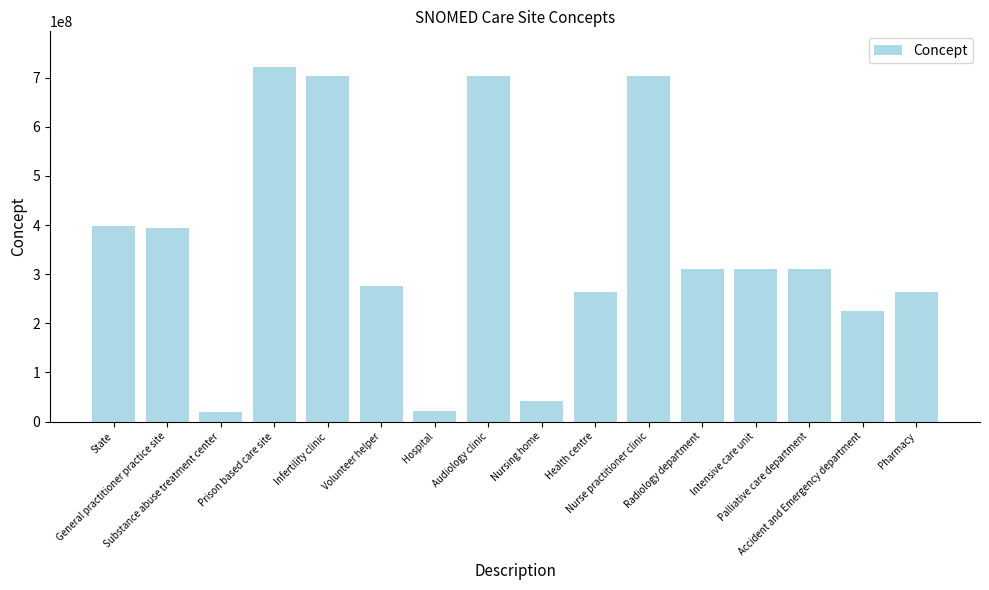

What is the label of the 1st bar from the right?

Pharmacy